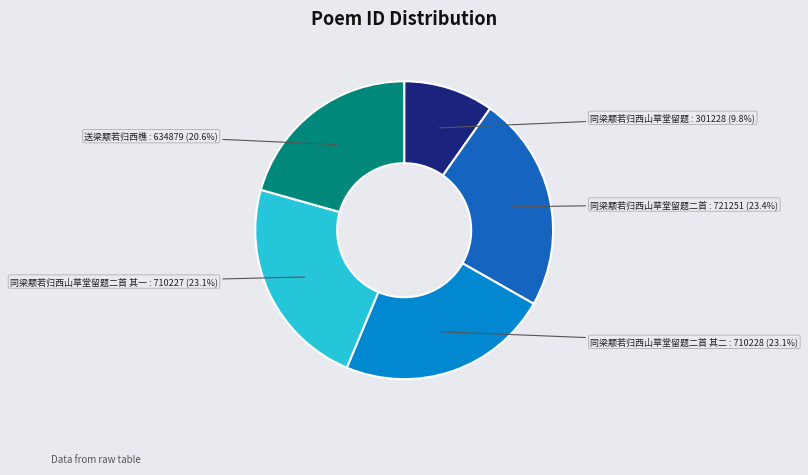

Is there any slice that represents more than half of the pie?

No